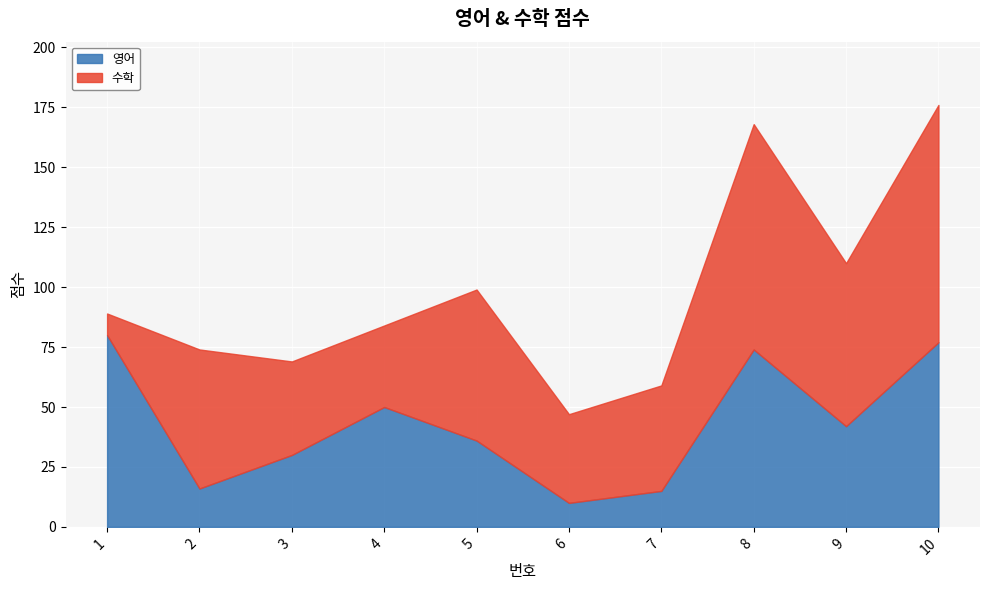

Reading left to right, extract all data points from this chart.

영어: 1=80	2=16	3=30	4=50	5=36	6=10	7=15	8=74	9=42	10=77
수학: 1=9	2=58	3=39	4=34	5=63	6=37	7=44	8=94	9=68	10=99